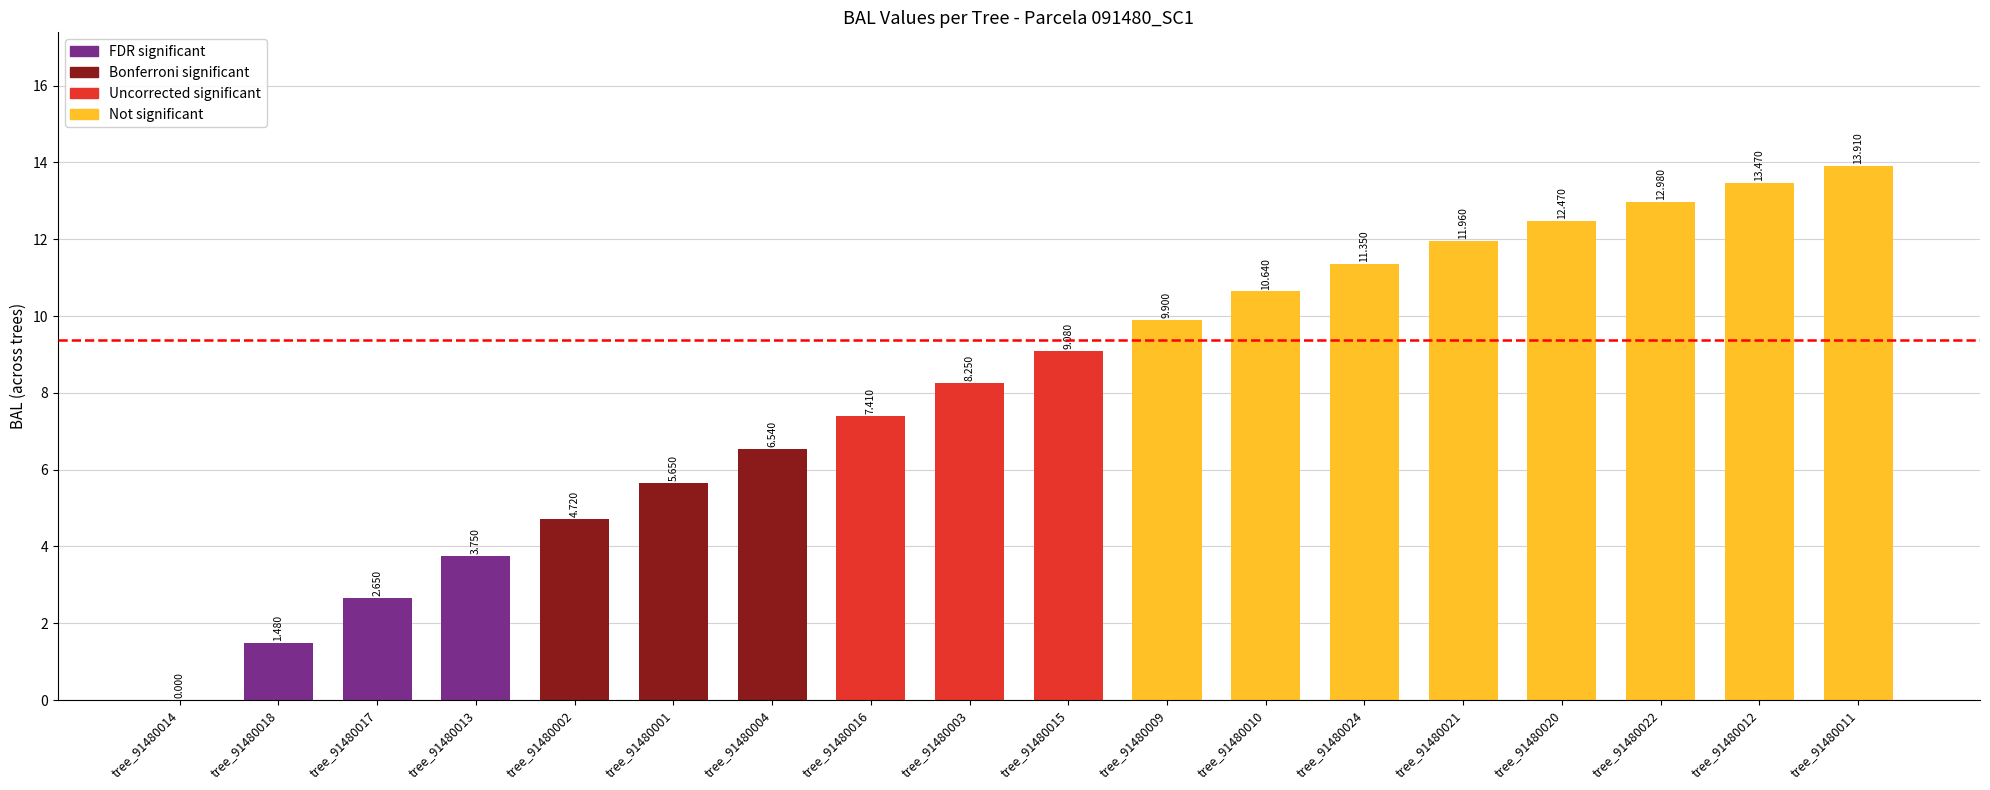

What is the difference between the values at tree_91480022 and tree_91480016?

5.6